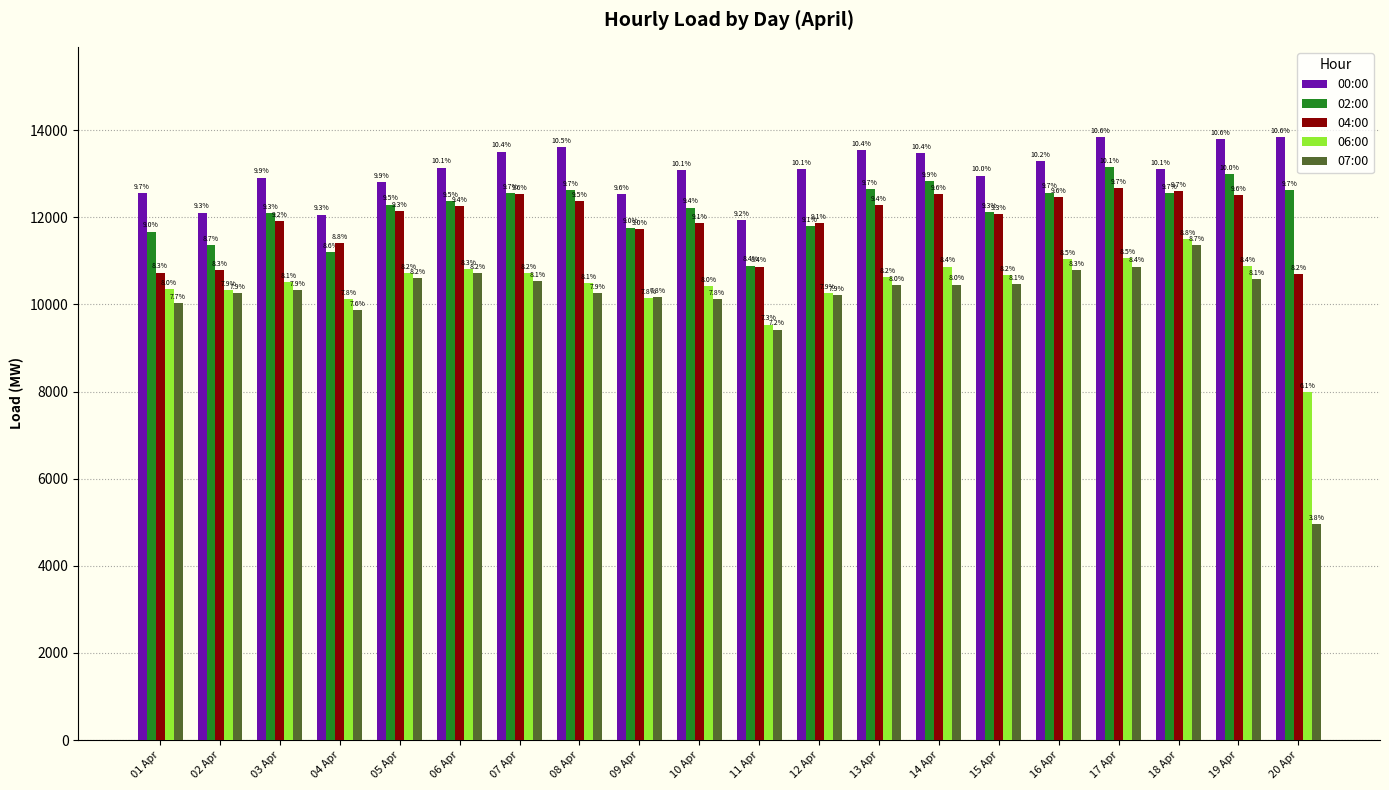

What are all the series names shown in the legend?

00:00, 02:00, 04:00, 06:00, 07:00